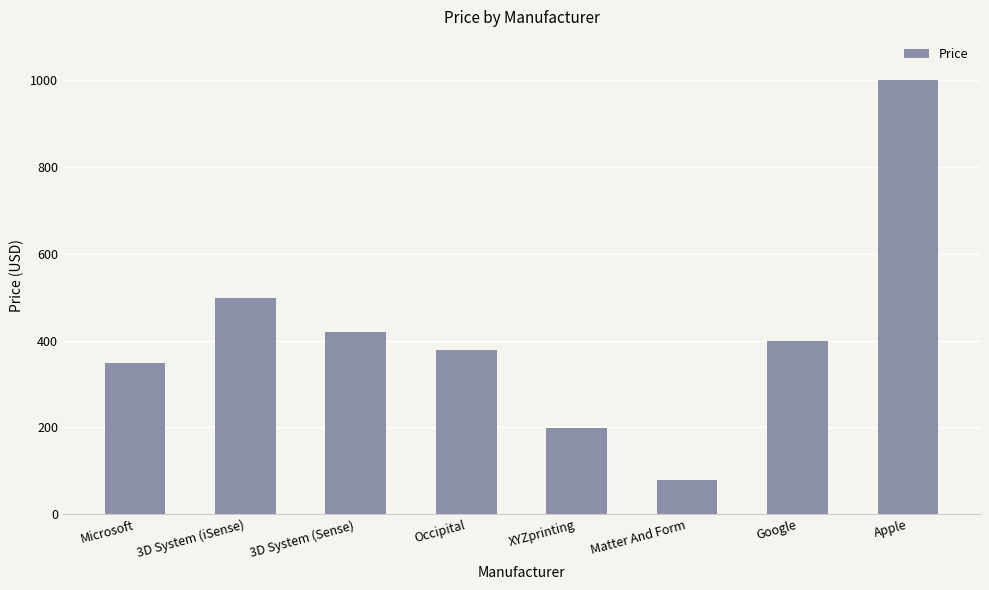

How many data points are less than 400?

4